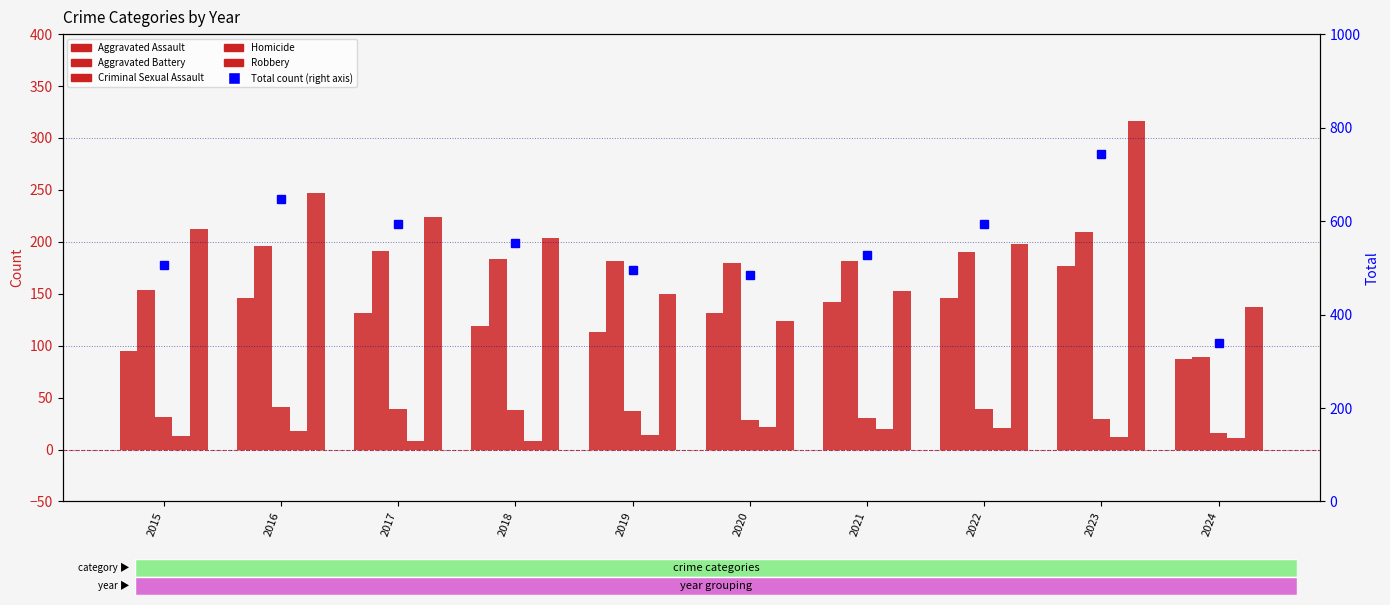

Are the bars horizontal?

No